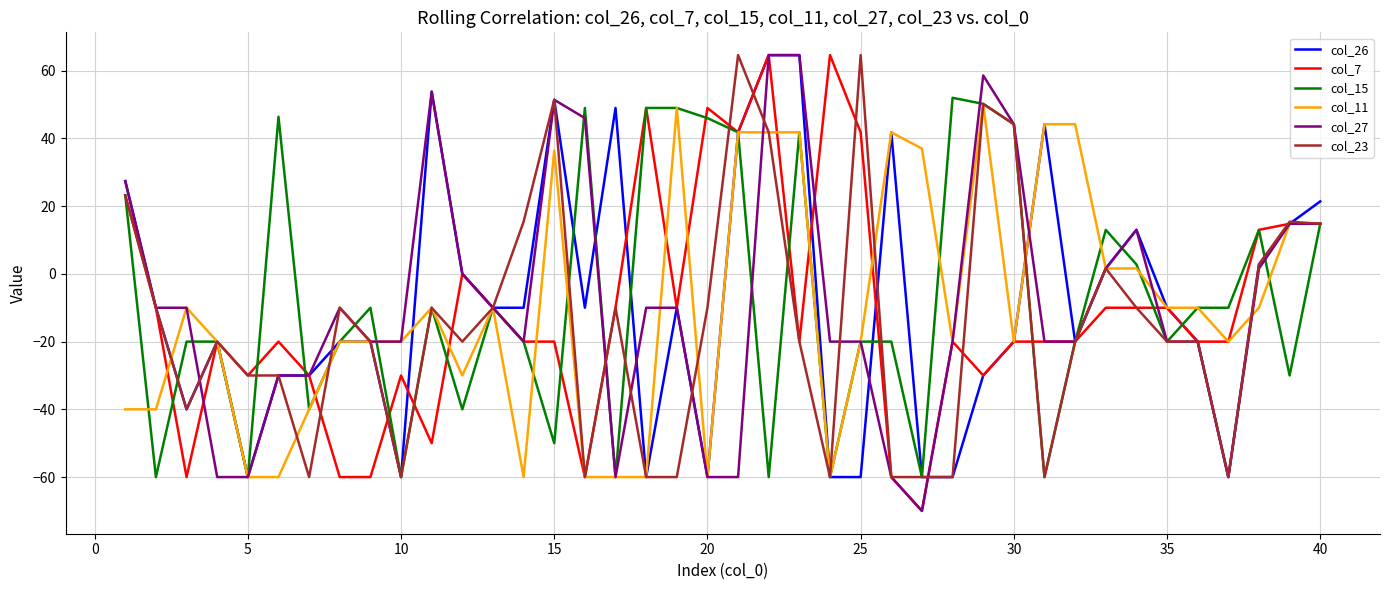

What is the minimum value for col_7?

-70.0